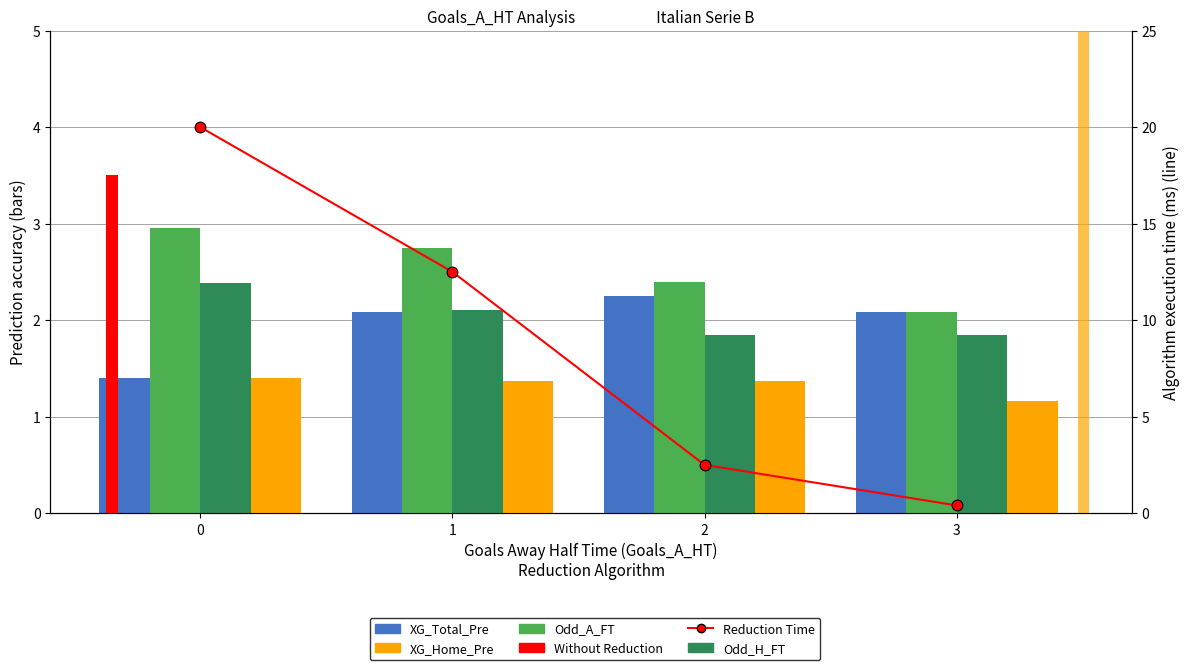

Which series contains the highest Y value?

Reduction Time